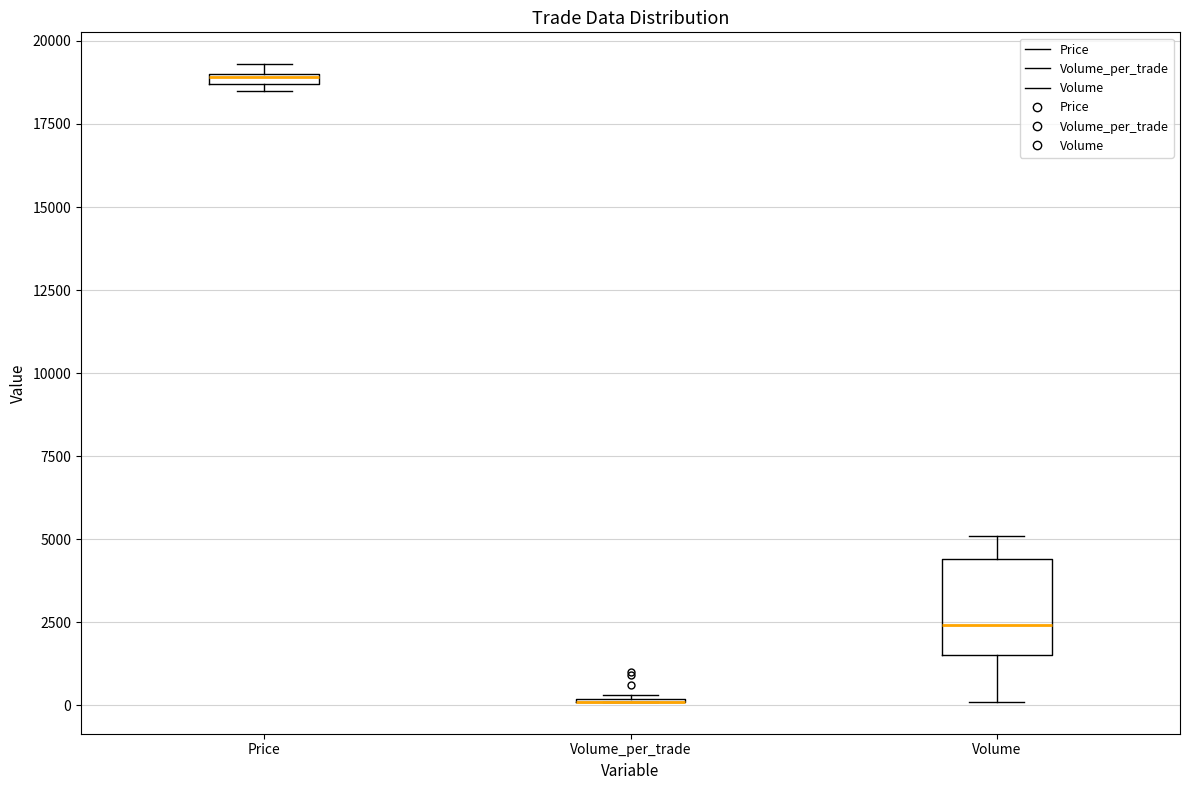

Comparing the boxes themselves (not the whiskers), which one is the tallest?

Volume